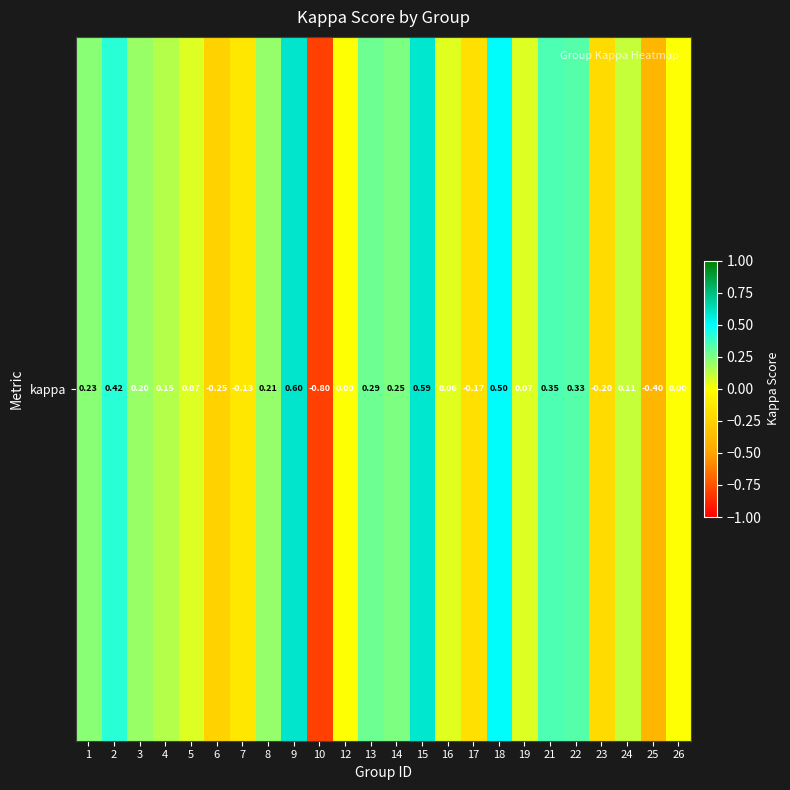

Count the number of data series in this chart.

1